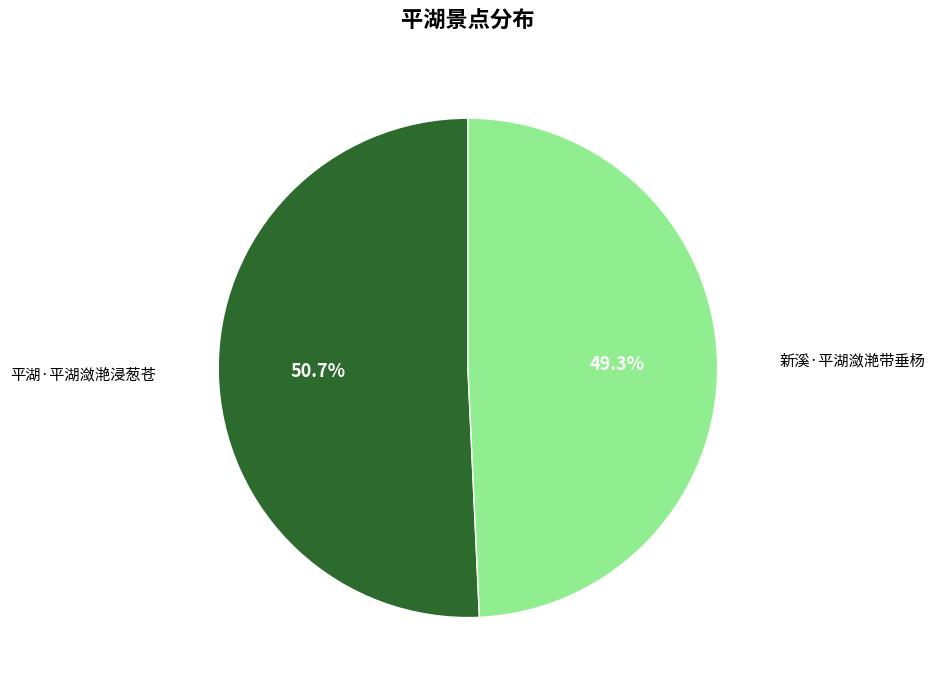

Between 新溪·平湖潋滟带垂杨 and 平湖·平湖潋滟浸葱苍, which is larger?

平湖·平湖潋滟浸葱苍